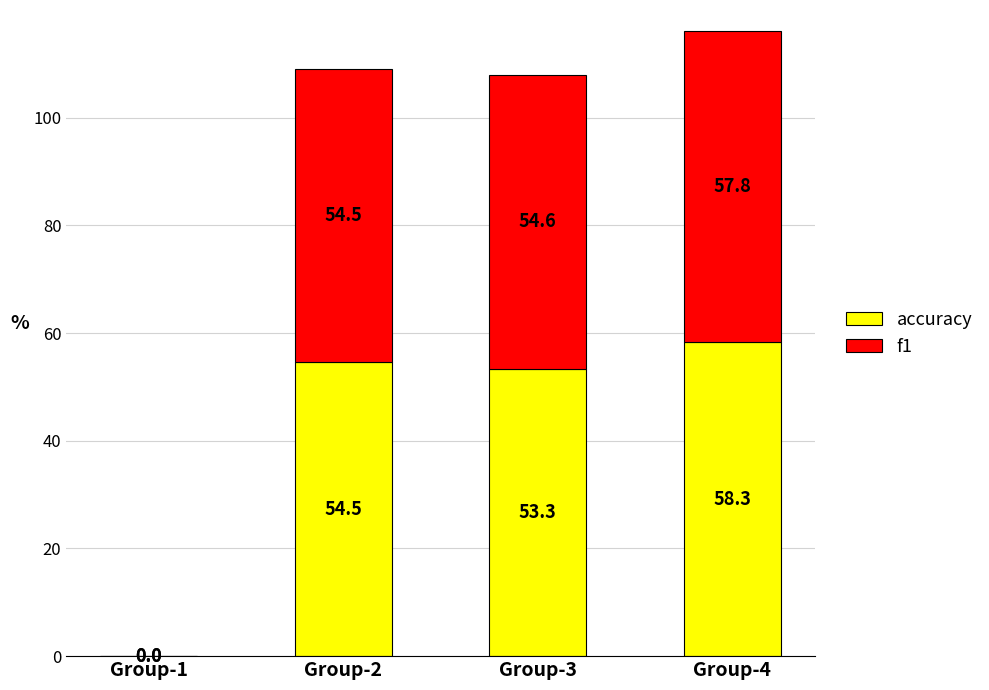

At which label does accuracy first exceed 54?

Group-2